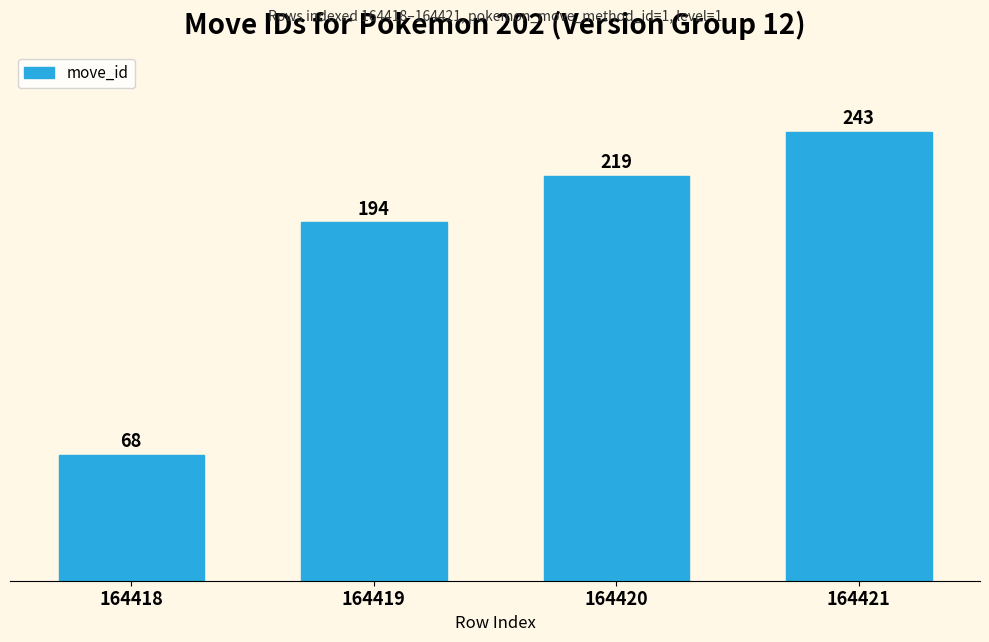

List the labels in order of value, smallest first.

164418, 164419, 164420, 164421